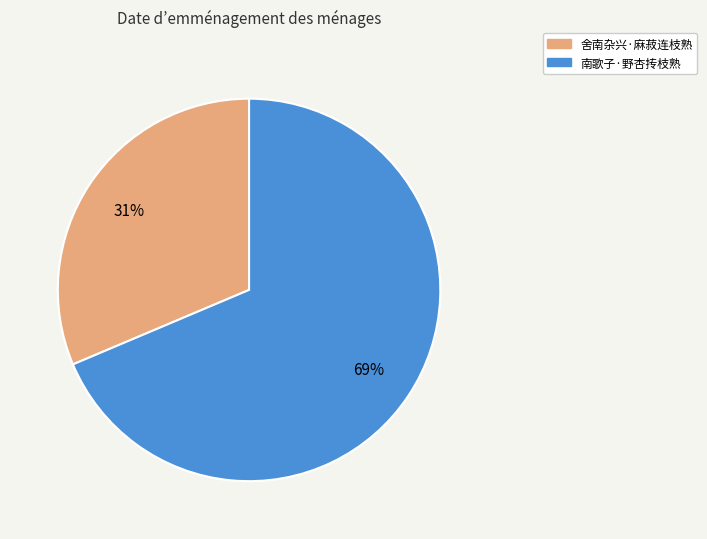

Does 南歌子·野杏抟枝熟 account for over 50% of the chart?

Yes